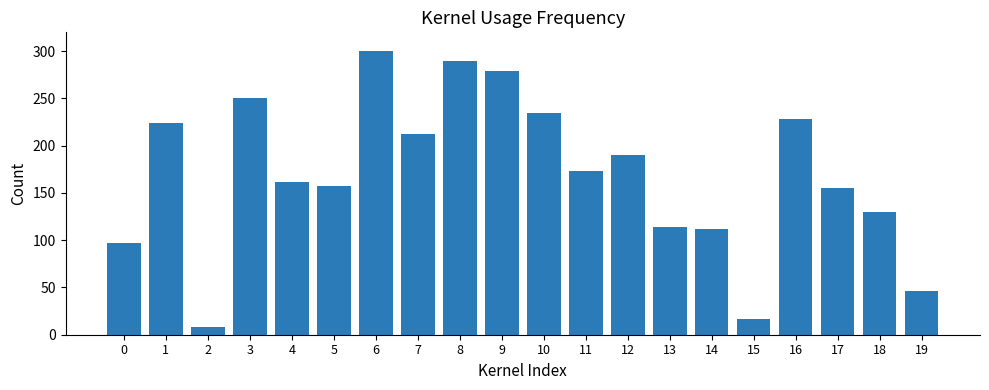

Does the chart contain stacked bars?

No